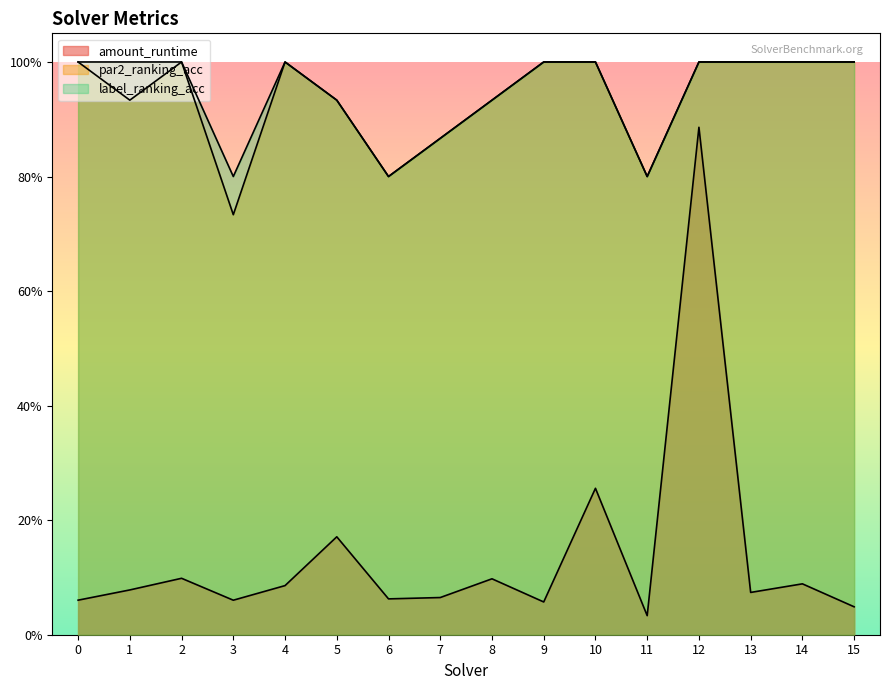

Is the value of amount_runtime at 0 greater than the value of par2_ranking_acc at 11?

No